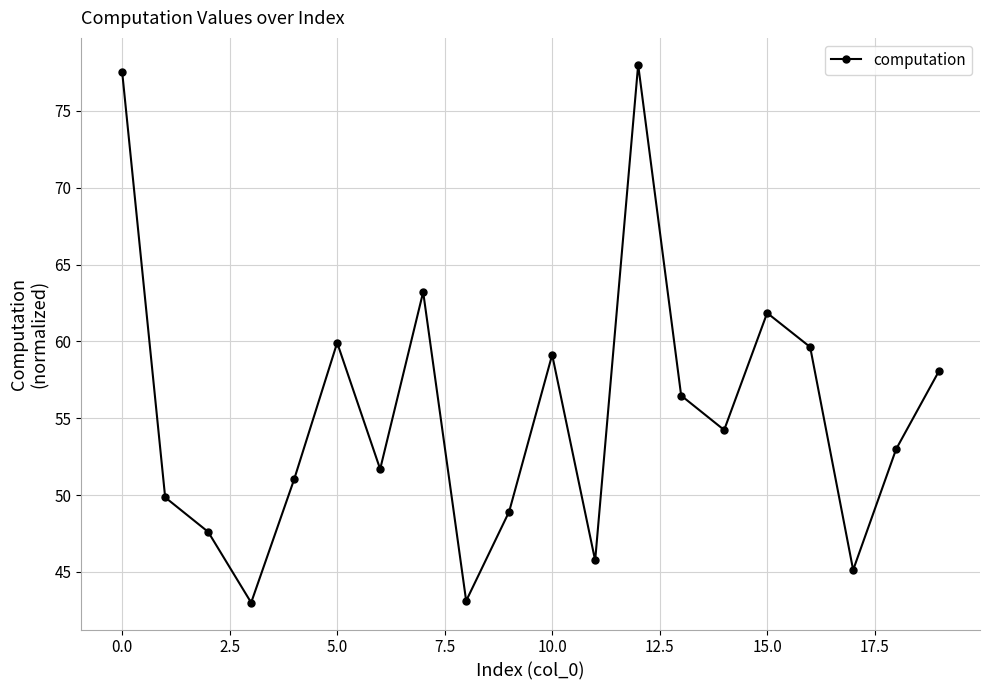

What is the maximum value shown in the chart?

78.0